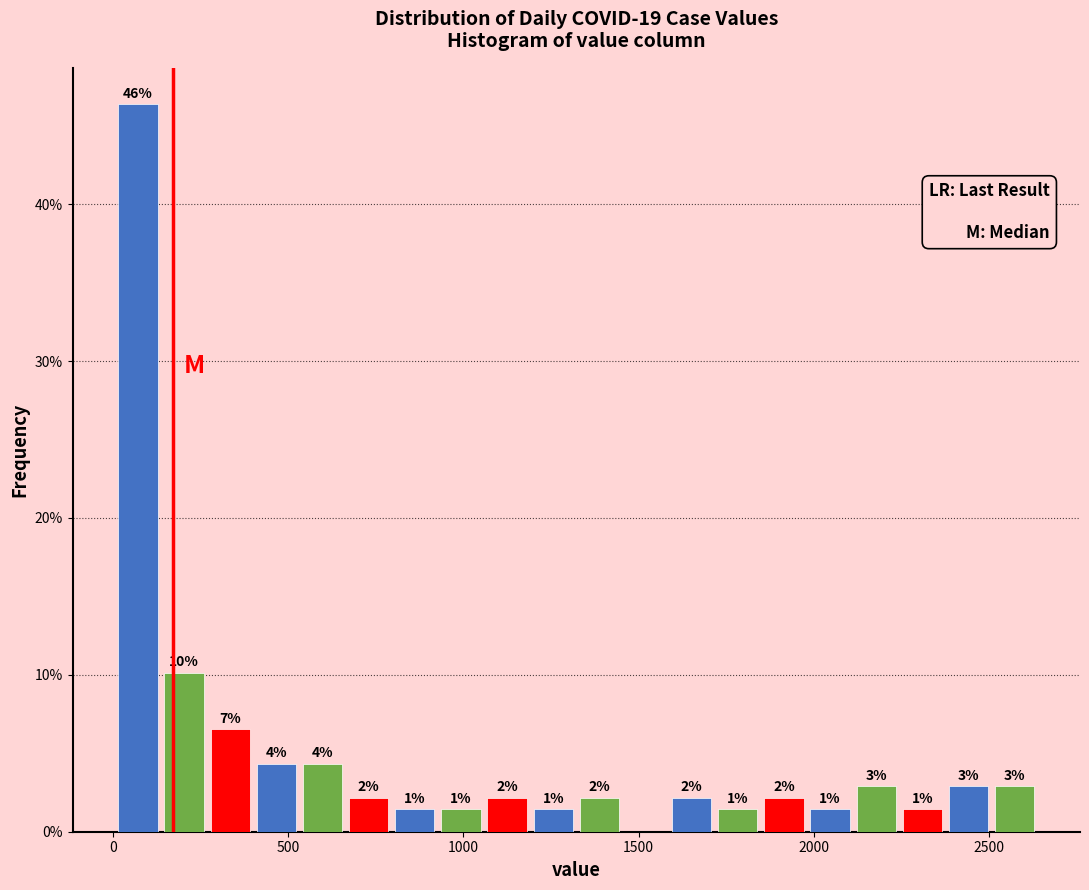

Read against the x-axis, roughly where is the centre of the tallest bar?

50